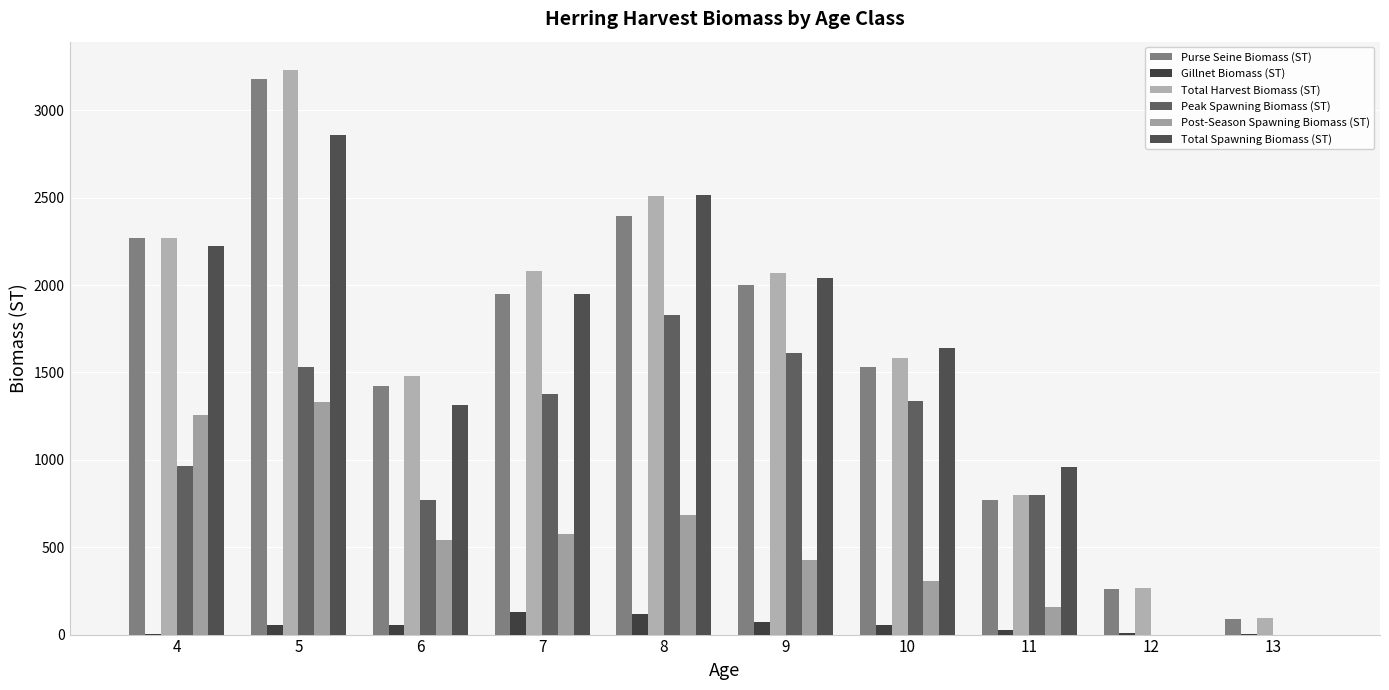

How many values in the Gillnet Biomass (ST) series exceed 53?

6